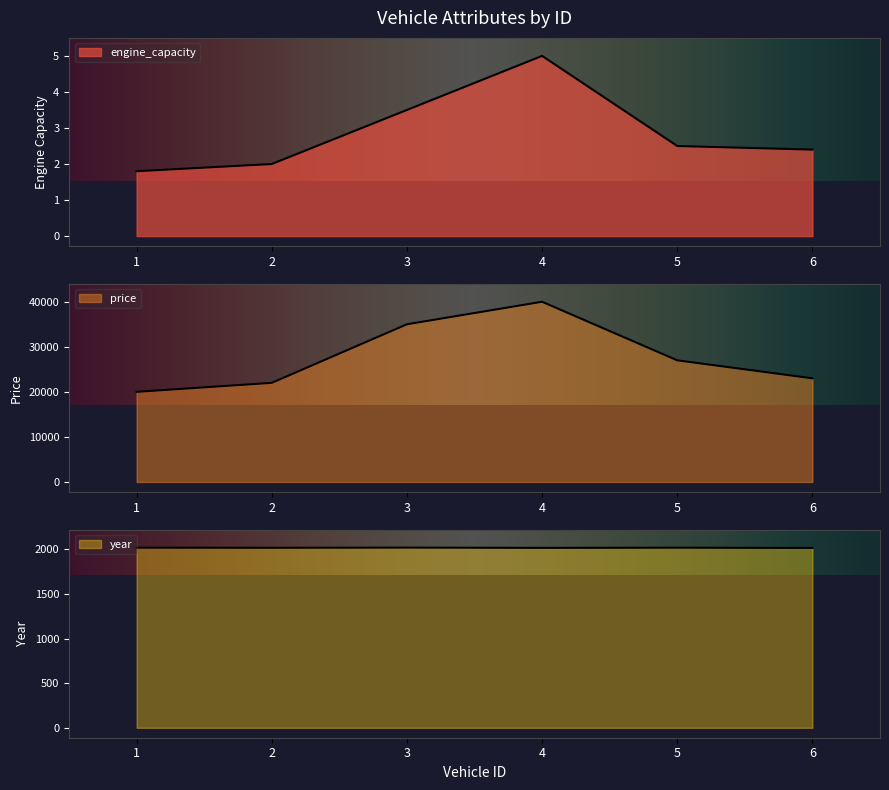

What is the difference between the maximum and minimum values in the engine_capacity series?

3.2